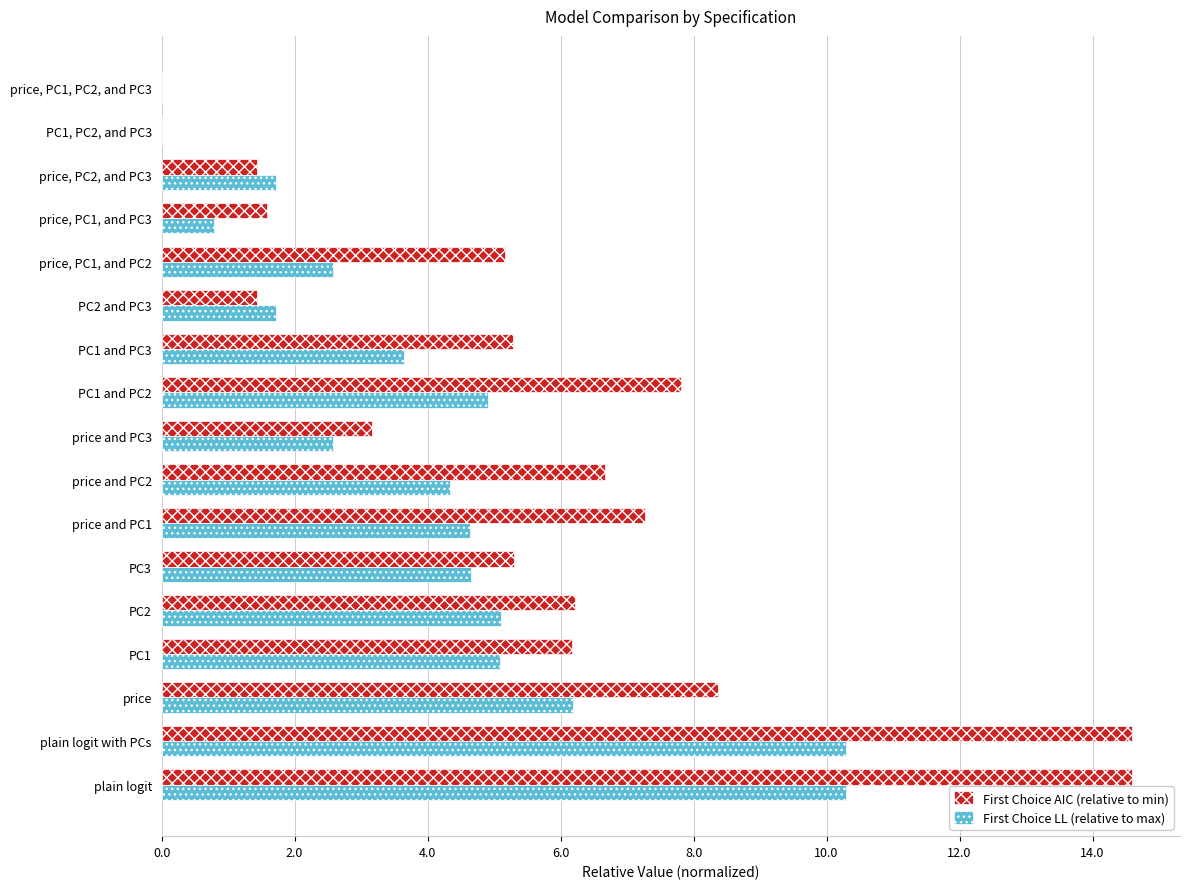

The First Choice AIC (relative to min) series shows 13.2 at PC1 and PC2. True or false?

False